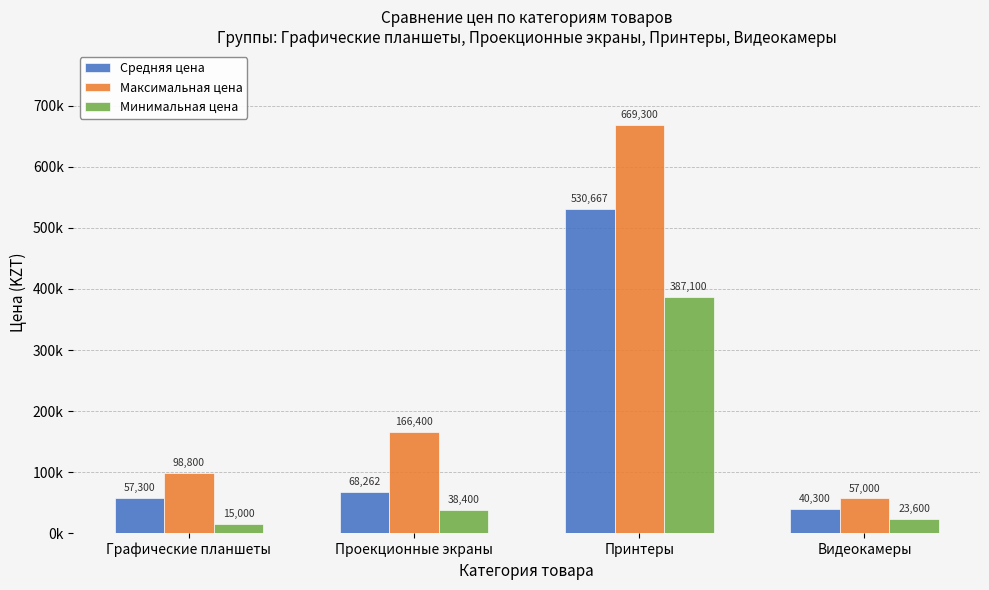

What are all the series names shown in the legend?

Средняя цена, Максимальная цена, Минимальная цена